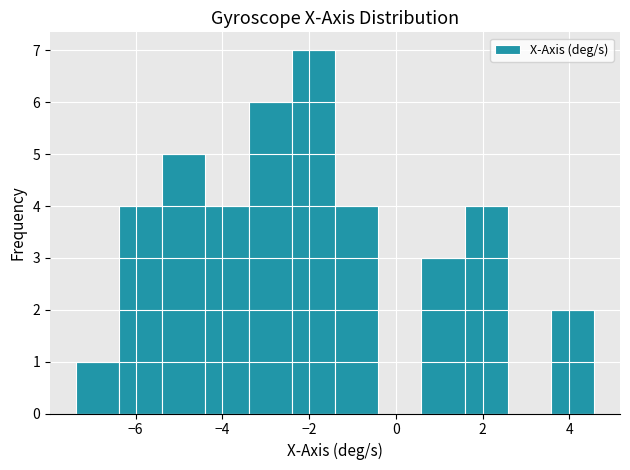

Which range on the x-axis has the tallest bar?

-2.4 to -1.4